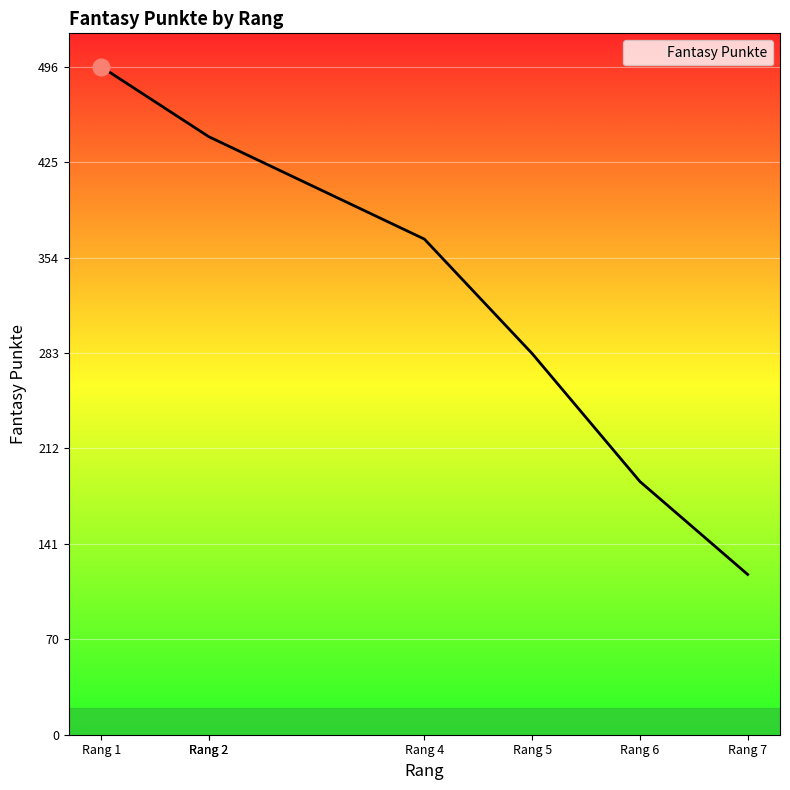

What is the approximate value at Rang 1?

496